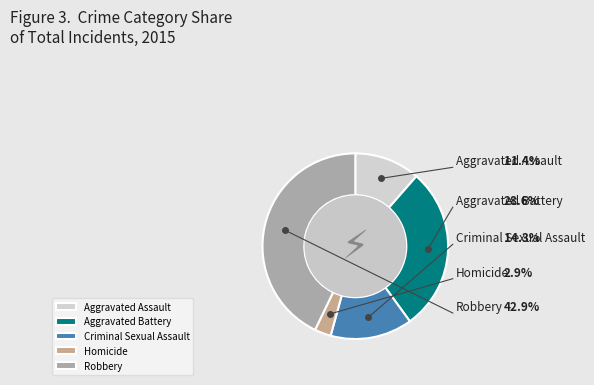

Count the number of slices in the pie.

5